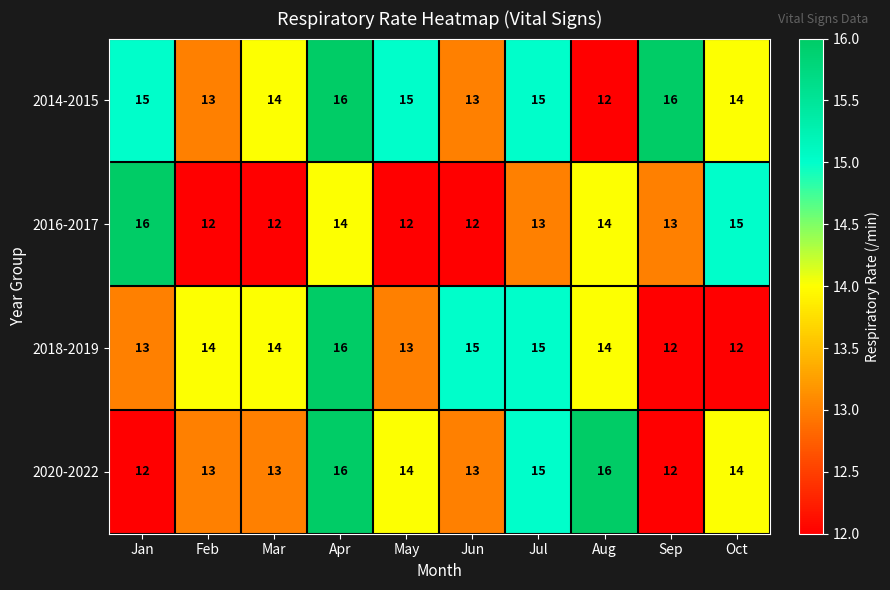

Which series changed the most between Jan and Feb?

2016-2017